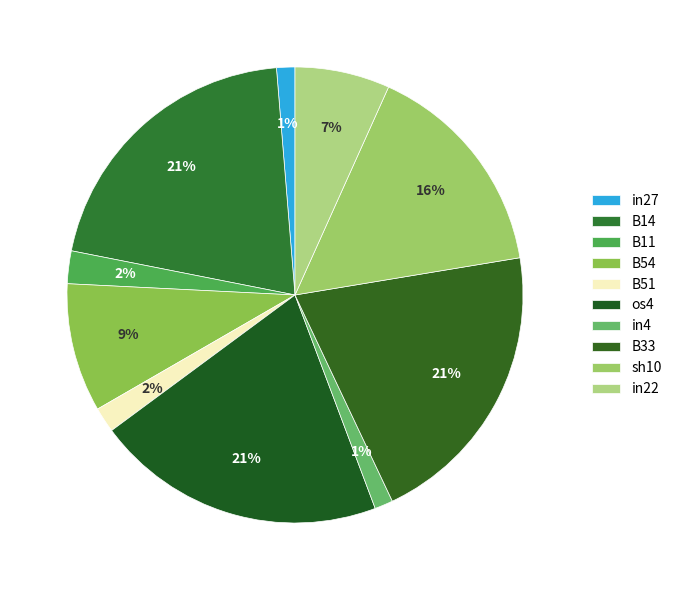

Is it true that B14 is 15% of the pie?

False